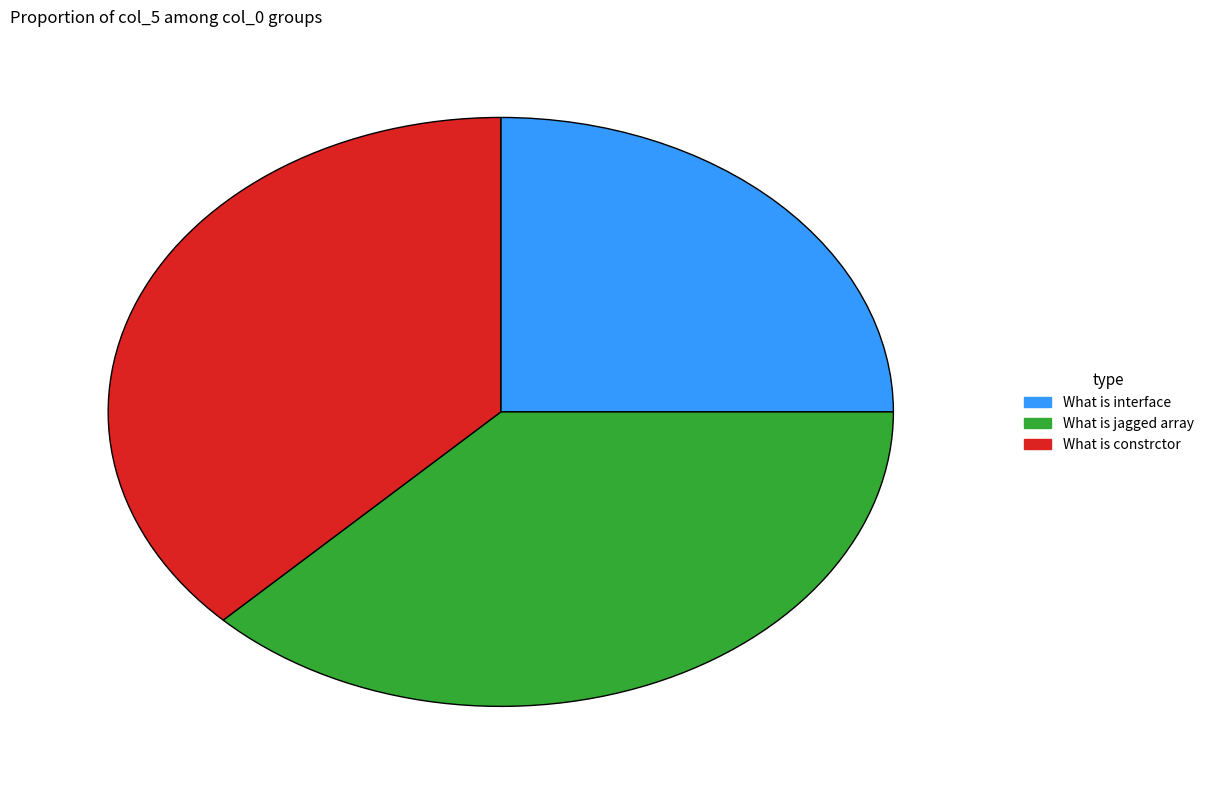

Does What is interface represent more than half of the total?

No